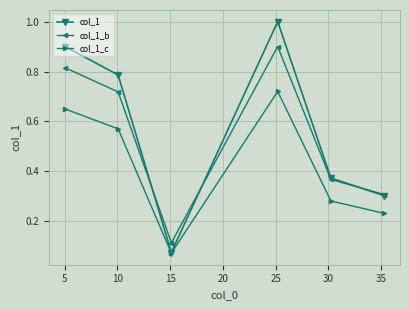

Count the col_1_b values in the range 0 to 1.

6